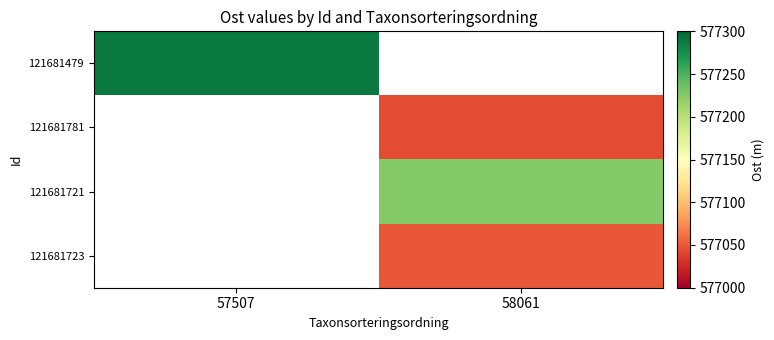

Rank the categories by 121681479 value from highest to lowest.

57507, 58061